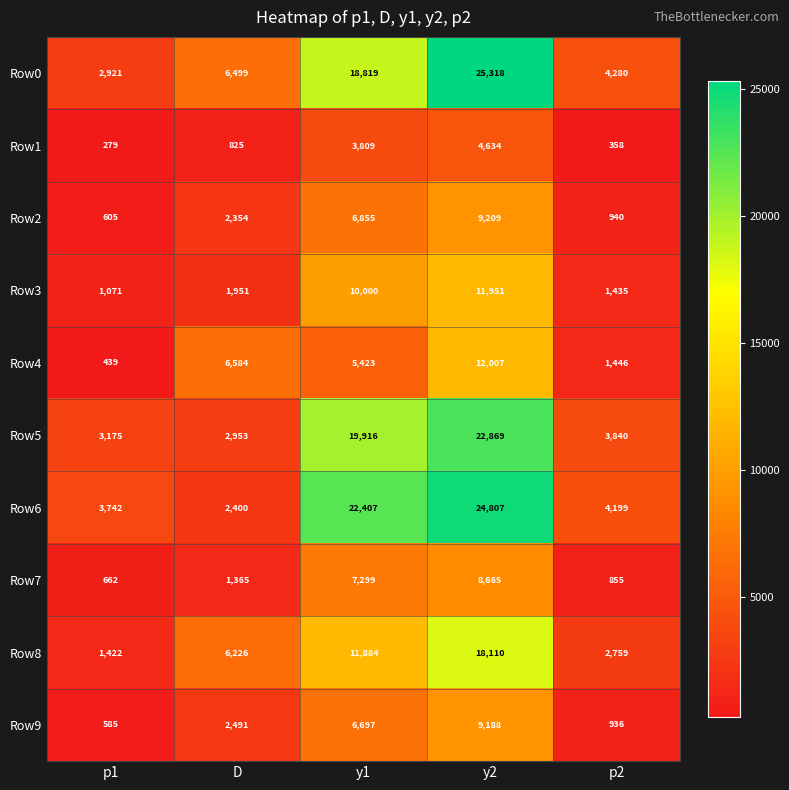

How many values in the Row3 series are below 1951?

2